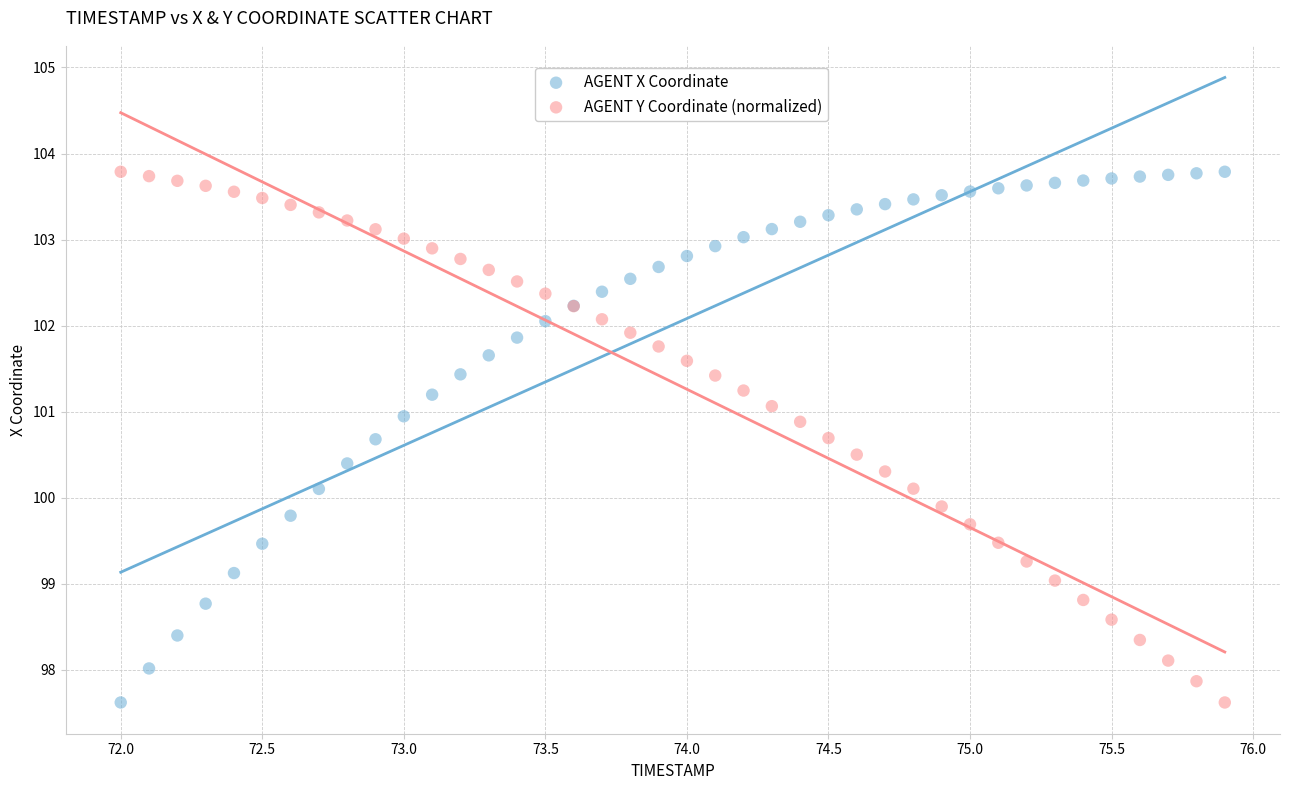

What is the X range (max minus min) for the scatter plot?

3.9